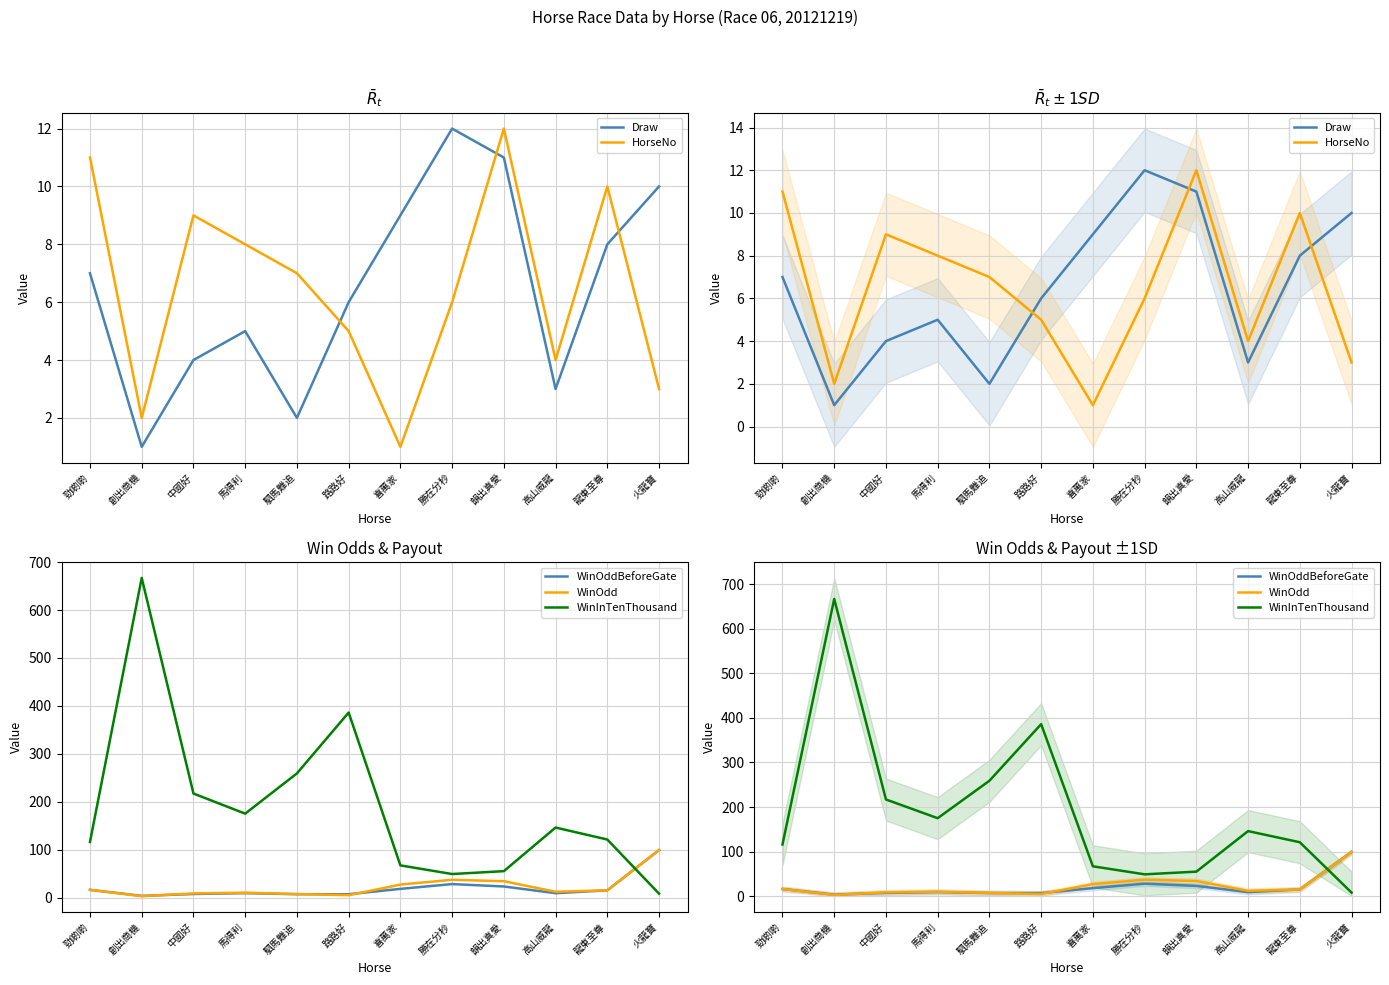

What are all the series names shown in the legend?

Draw, HorseNo, WinOddBeforeGate, WinOdd, WinInTenThousand